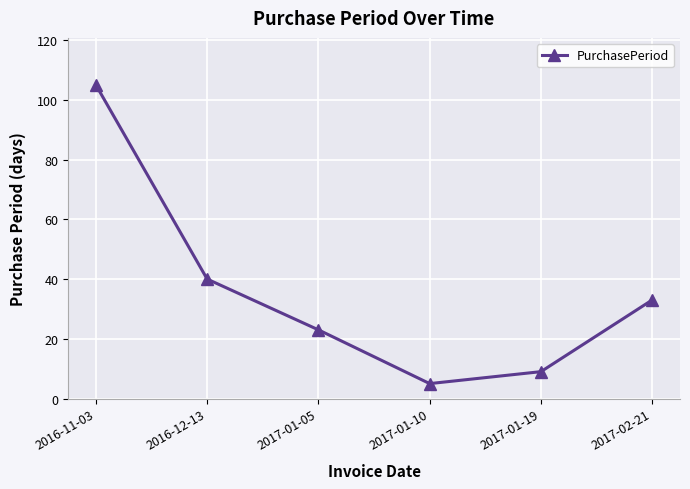

Does the chart display data point markers on the line(s)?

Yes